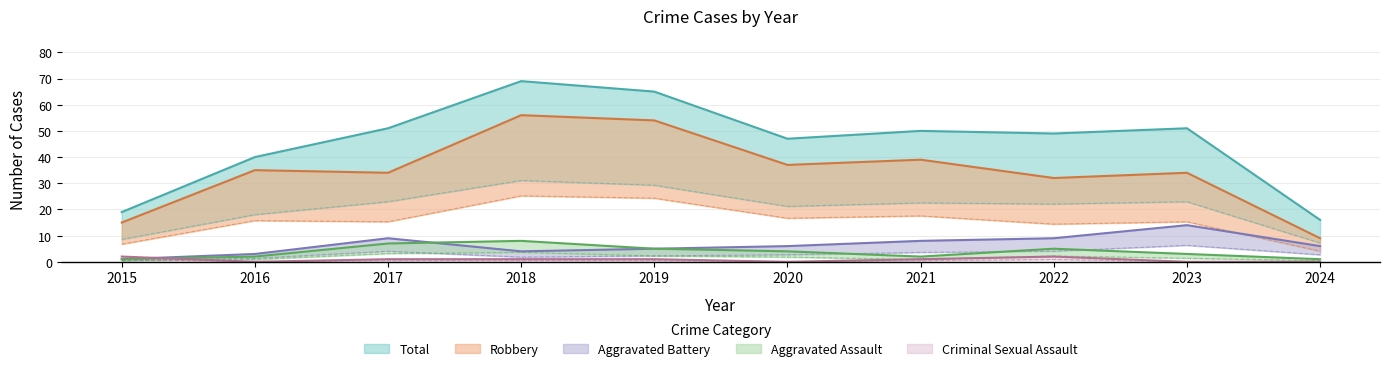

True or false: Criminal Sexual Assault and Aggravated Assault intersect in this chart.

True